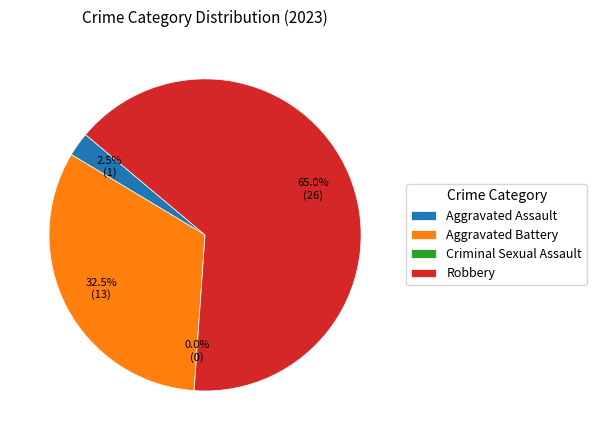

How many slices are in this pie chart?

4